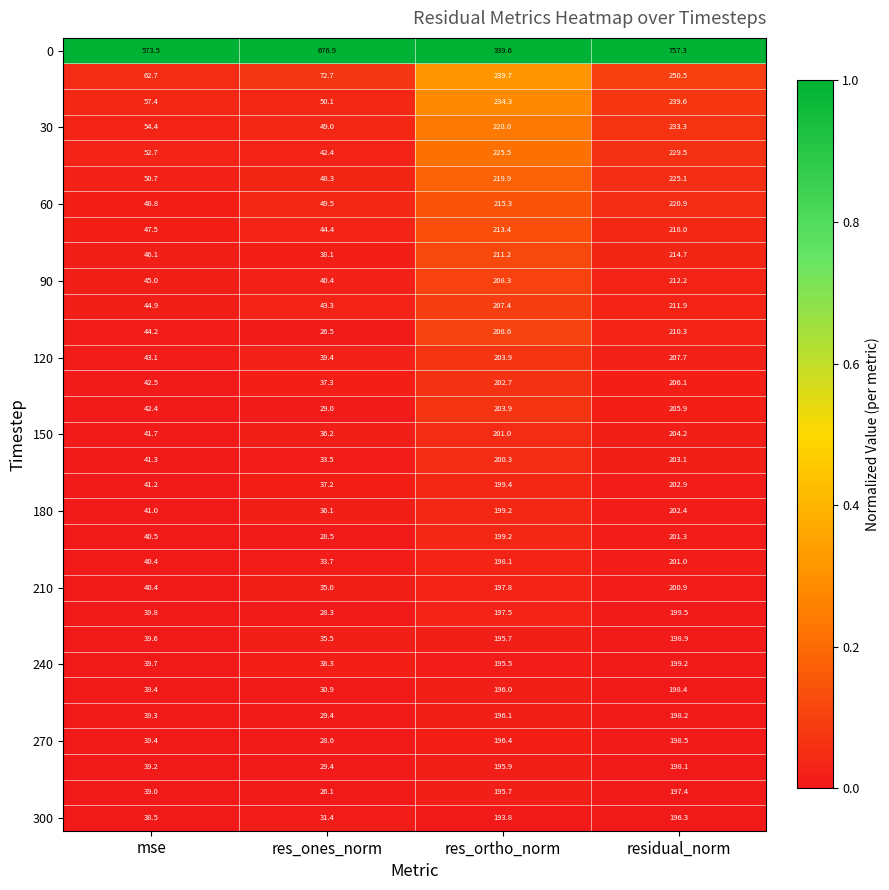

At how many categories does at least one series exceed 28?

4